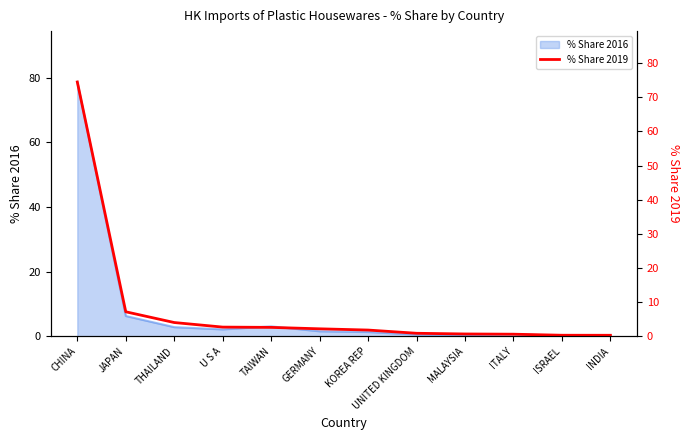

What is the average value?

8.1